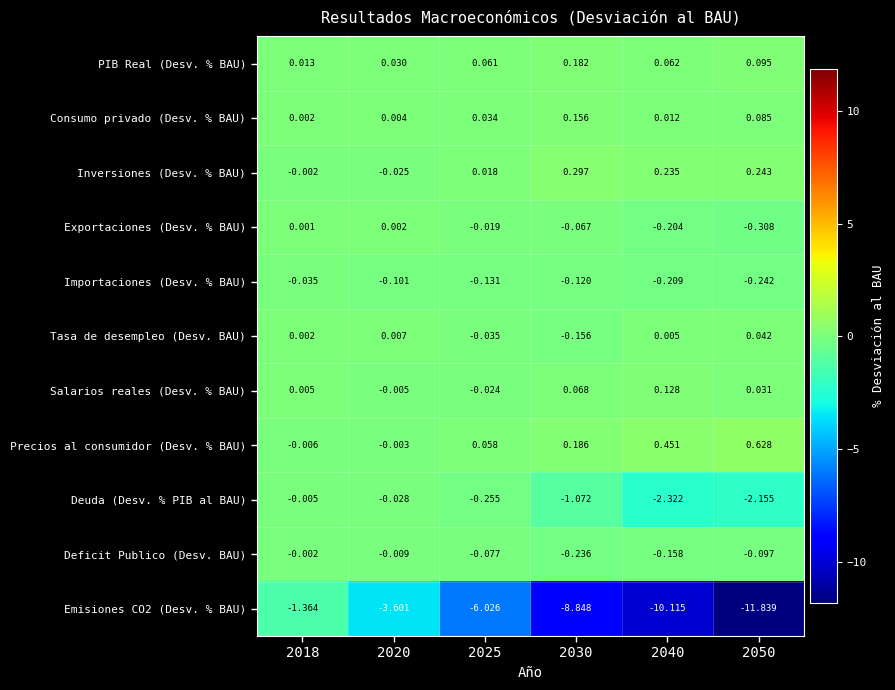

Is the value of Salarios reales (Desv. % BAU) at 2040 greater than the value of Inversiones (Desv. % BAU) at 2020?

Yes